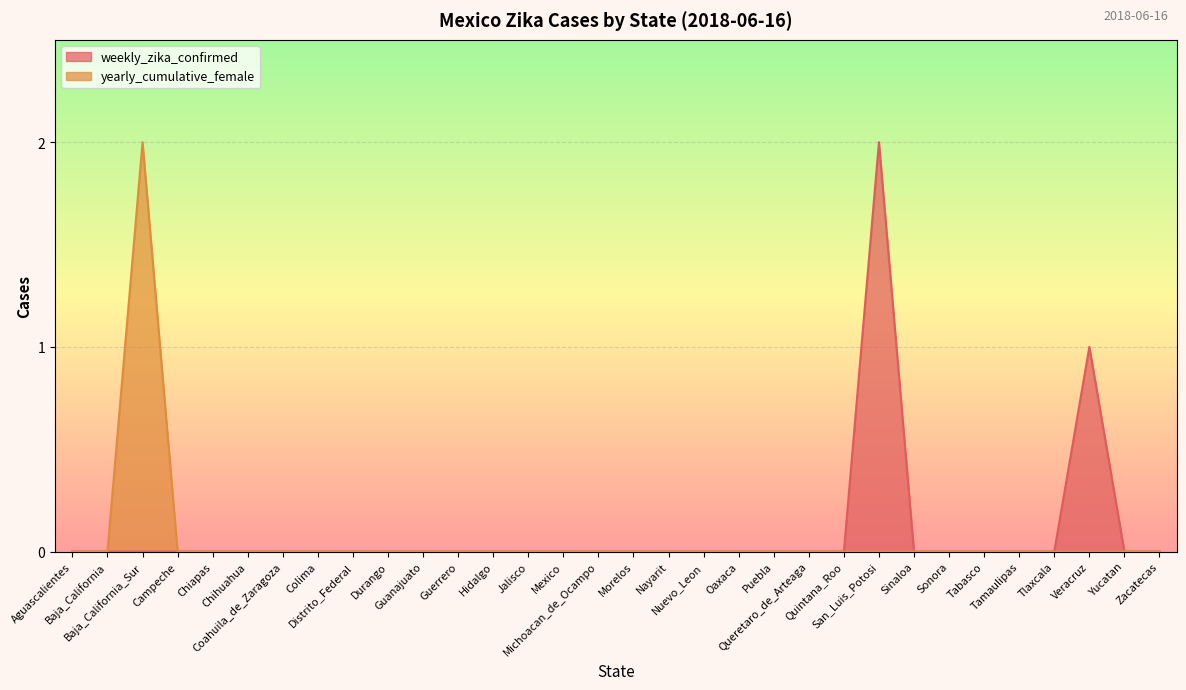

Which series has the largest range (max minus min)?

weekly_zika_confirmed